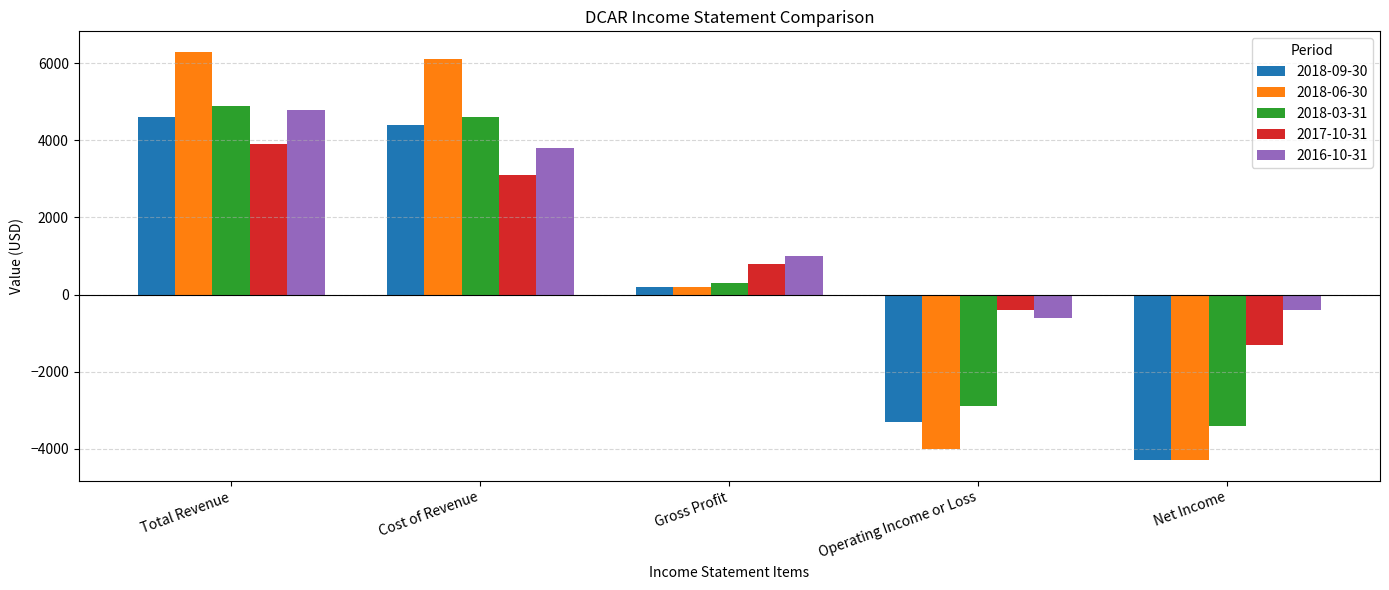

What is the average value of the 2018-06-30 series?

860